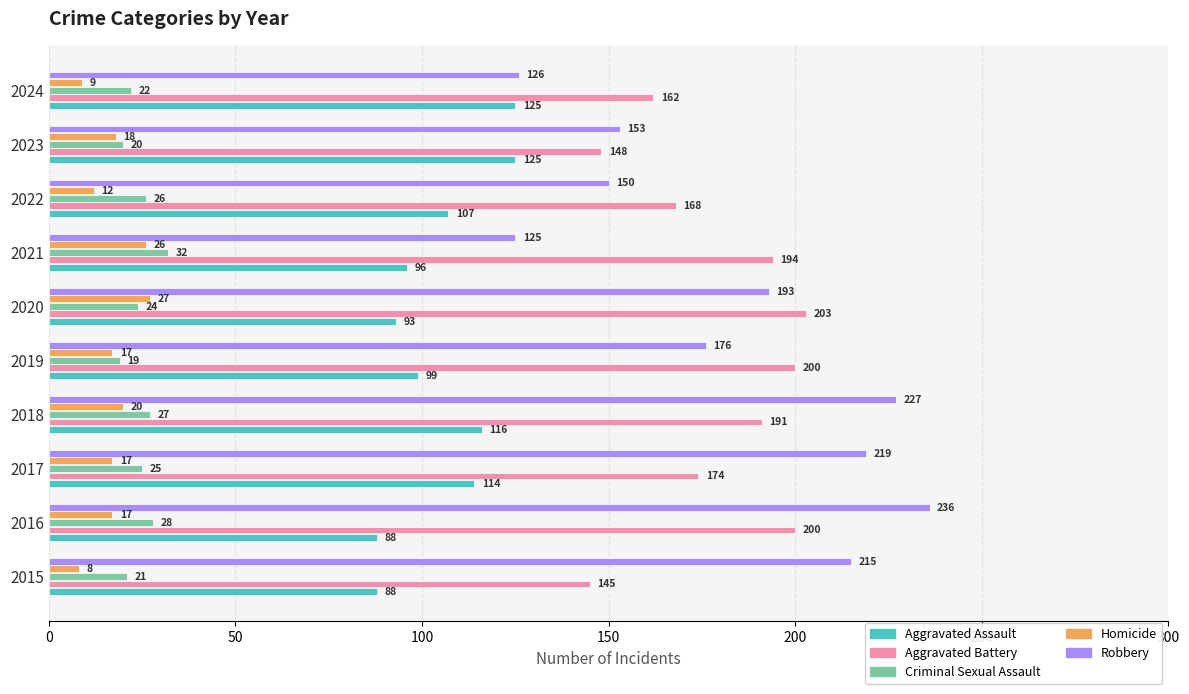

What is the difference between the second highest and second lowest values in the Aggravated Battery series?

52